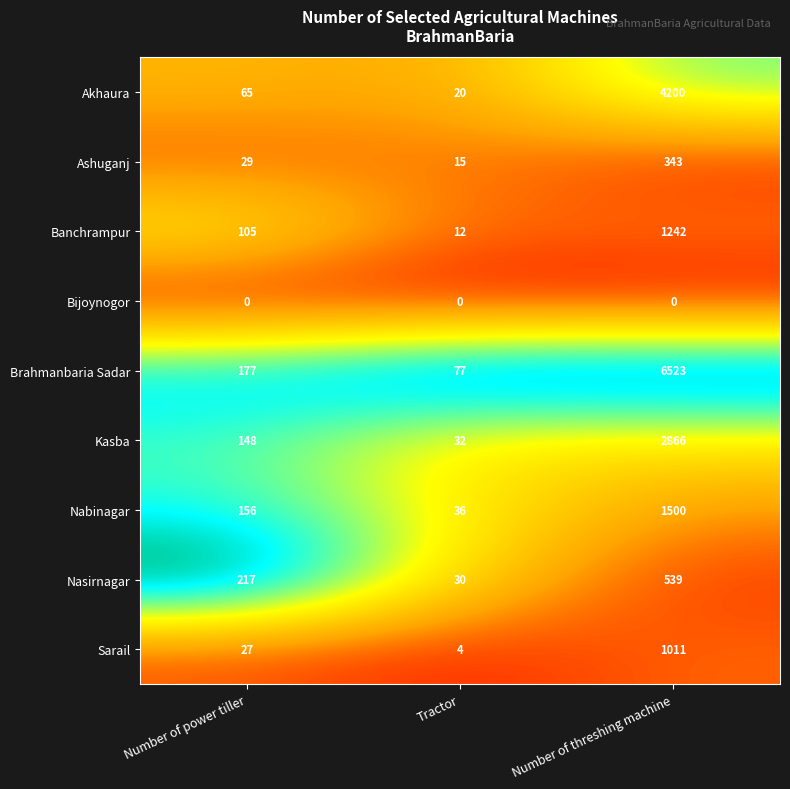

True or false: Kasba has a value of 148 at Number of power tiller.

True